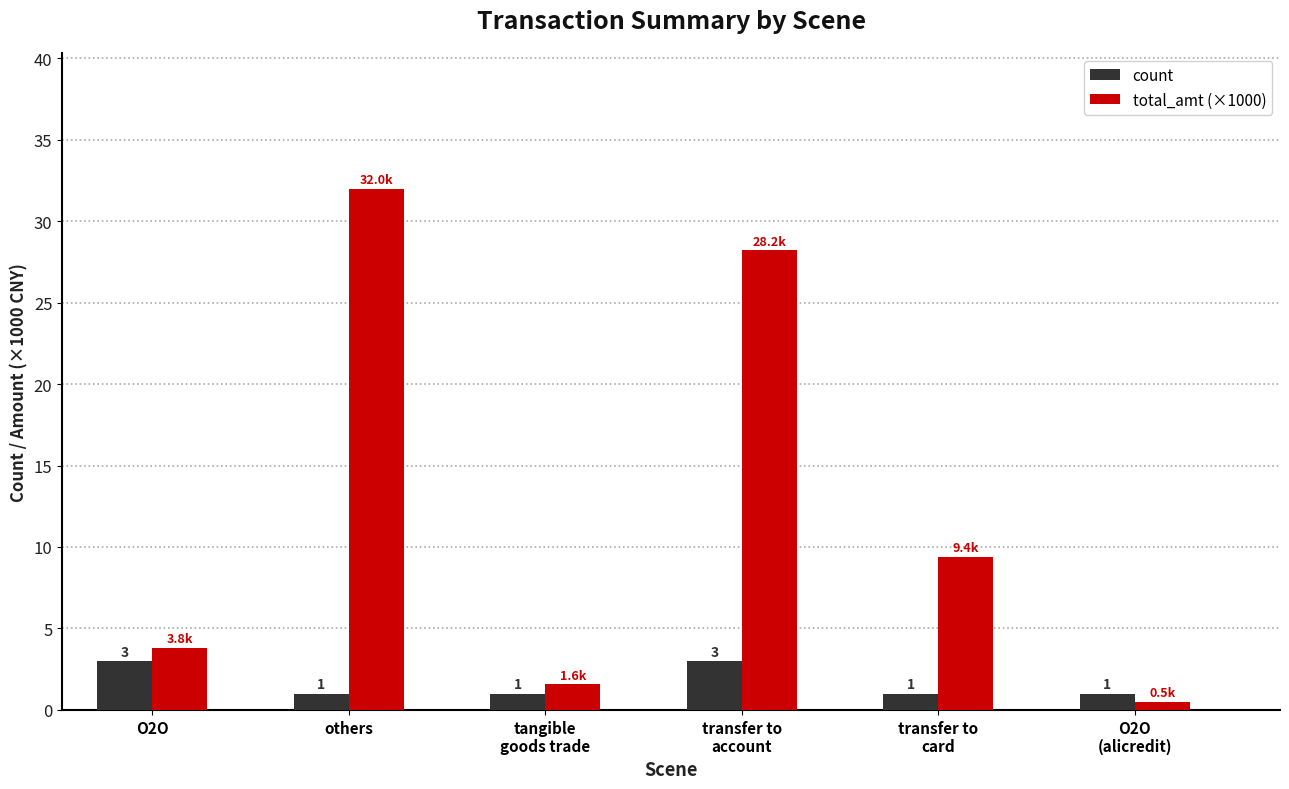

Between others and transfer to
card, which series saw the biggest shift?

total_amt (×1000)